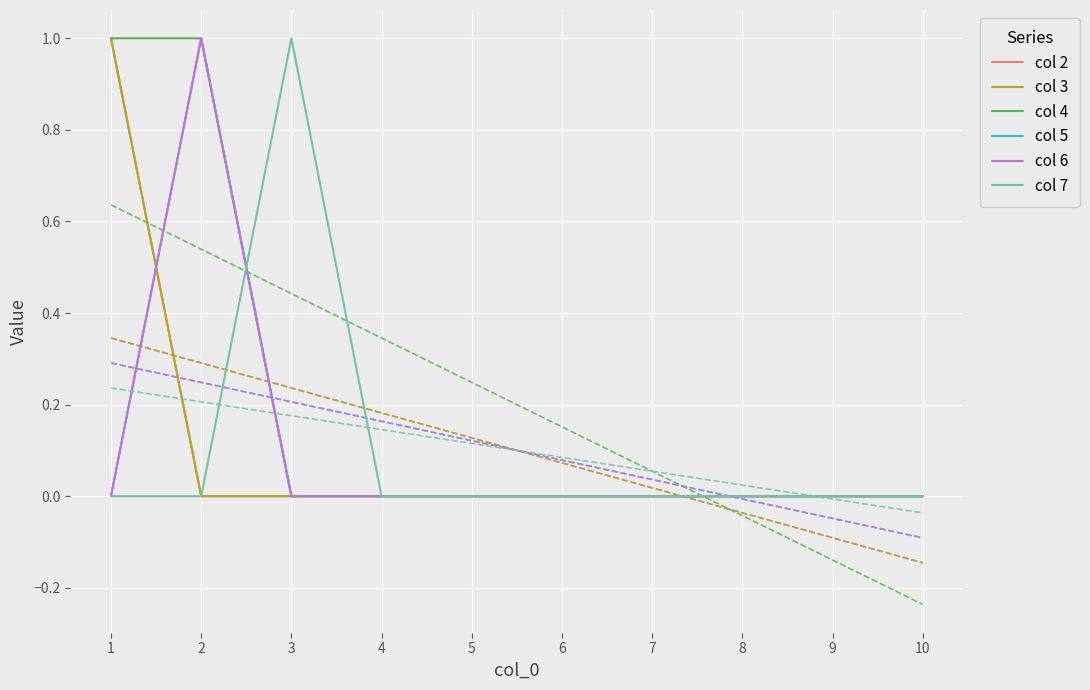

Reading left to right, transcribe all the data shown in this chart.

col 2: 1	0	0	0	0	0	0	0	0	0
col 3: 1	0	0	0	0	0	0	0	0	0
col 4: 1	1	0	0	0	0	0	0	0	0
col 5: 0	1	0	0	0	0	0	0	0	0
col 6: 0	1	0	0	0	0	0	0	0	0
col 7: 0	0	1	0	0	0	0	0	0	0